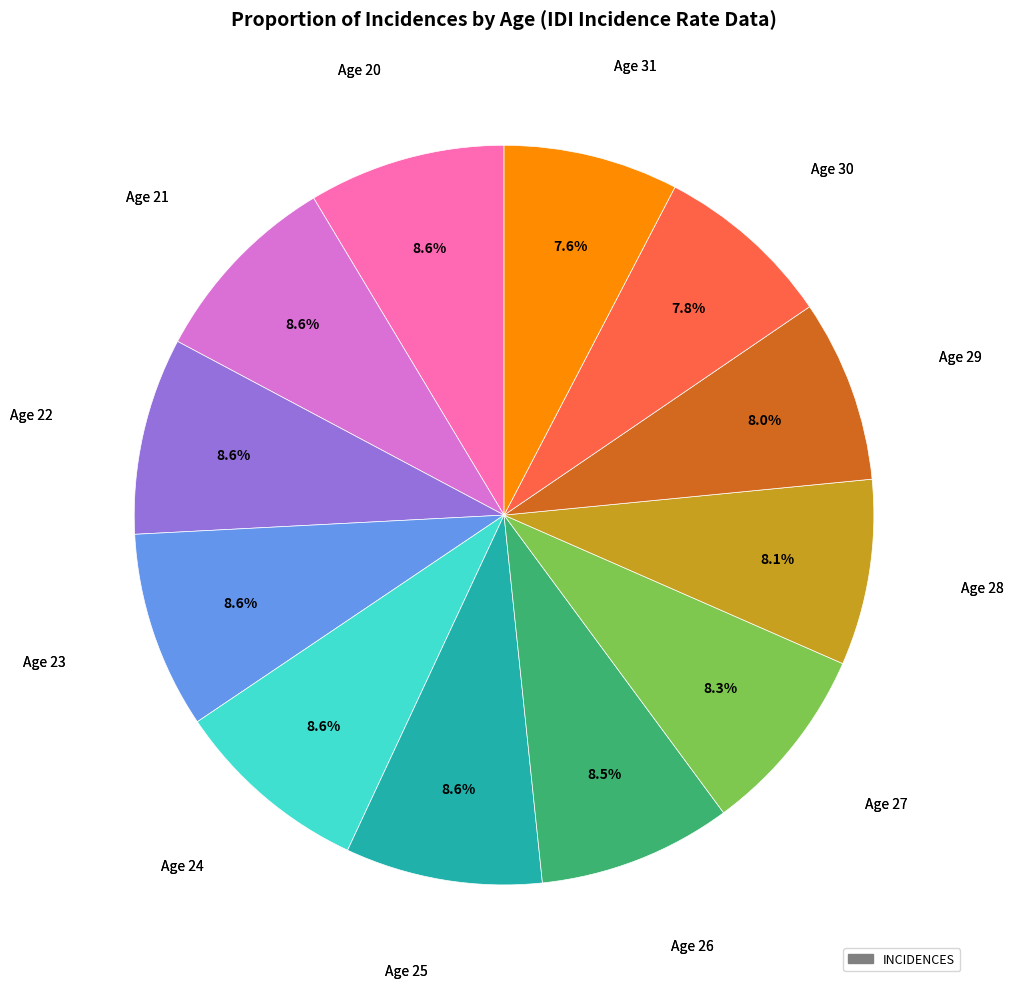

Is there a majority slice in this chart?

No